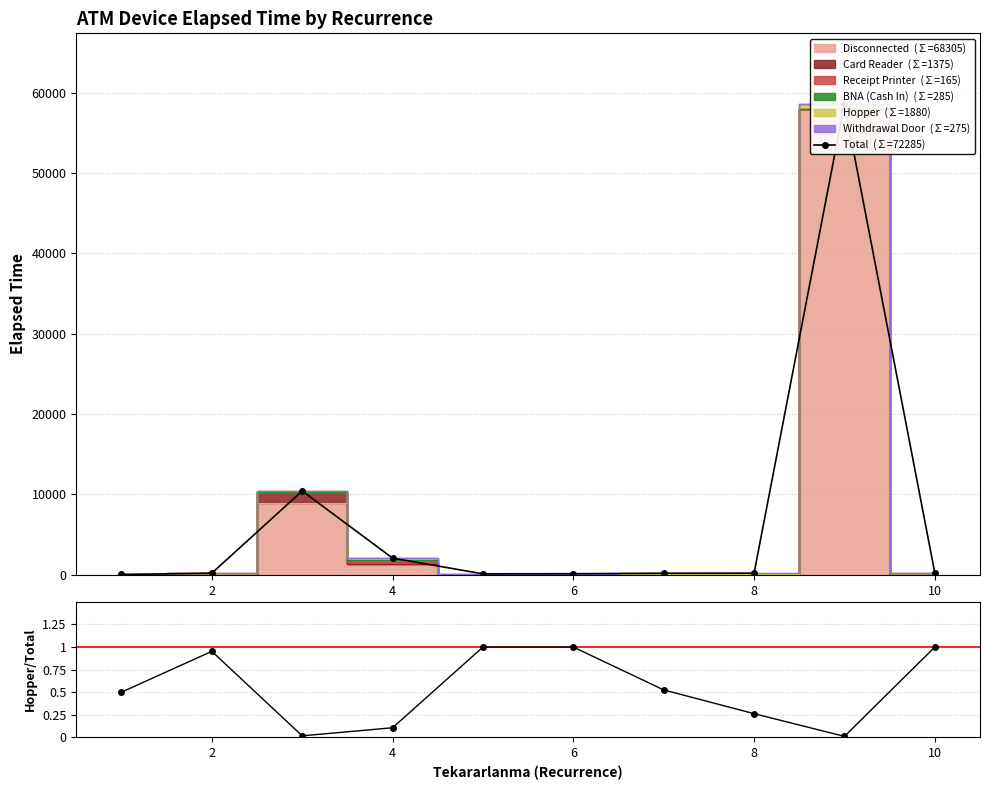

What is the minimum value shown in the chart?

50